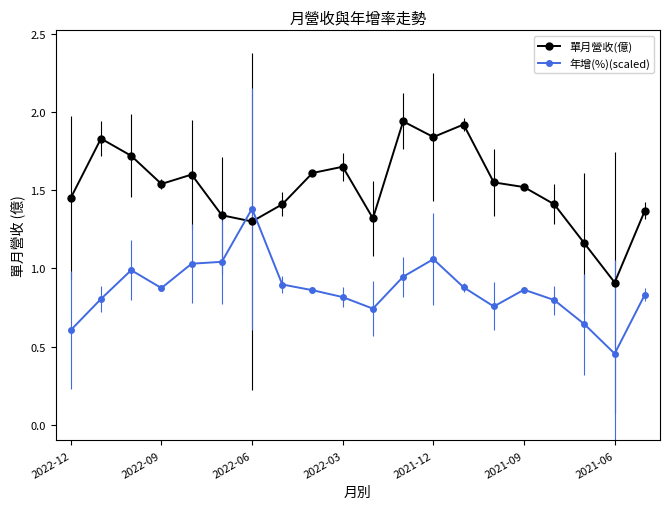

Rank the series by their average value, from highest to lowest.

單月營收(億), 年增(%)(scaled)